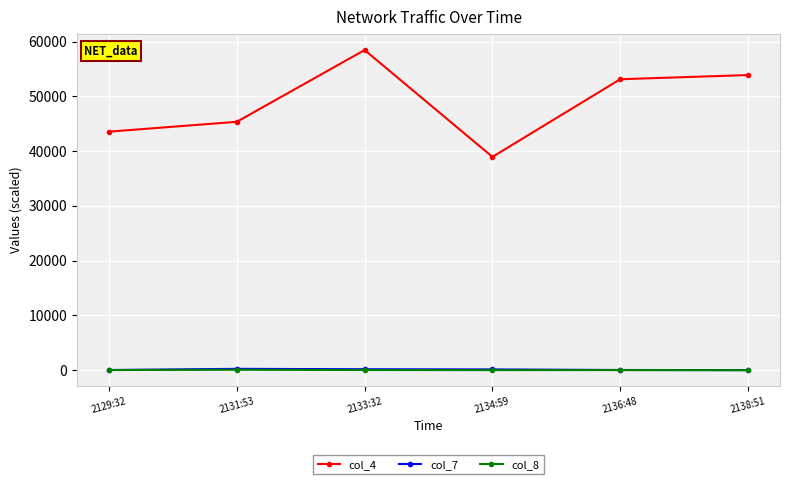

Which series has the widest spread of values?

col_4